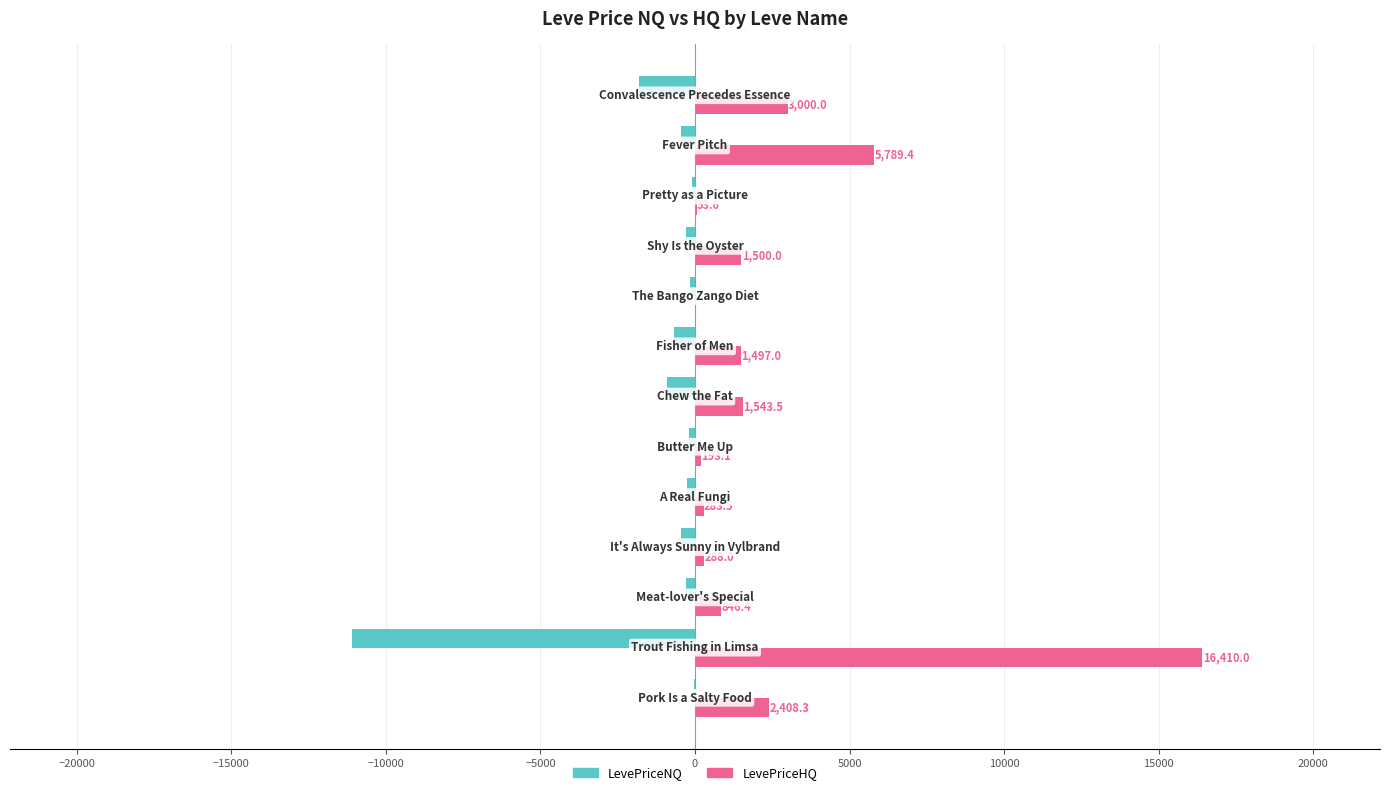

What are all the series names shown in the legend?

LevePriceNQ, LevePriceHQ